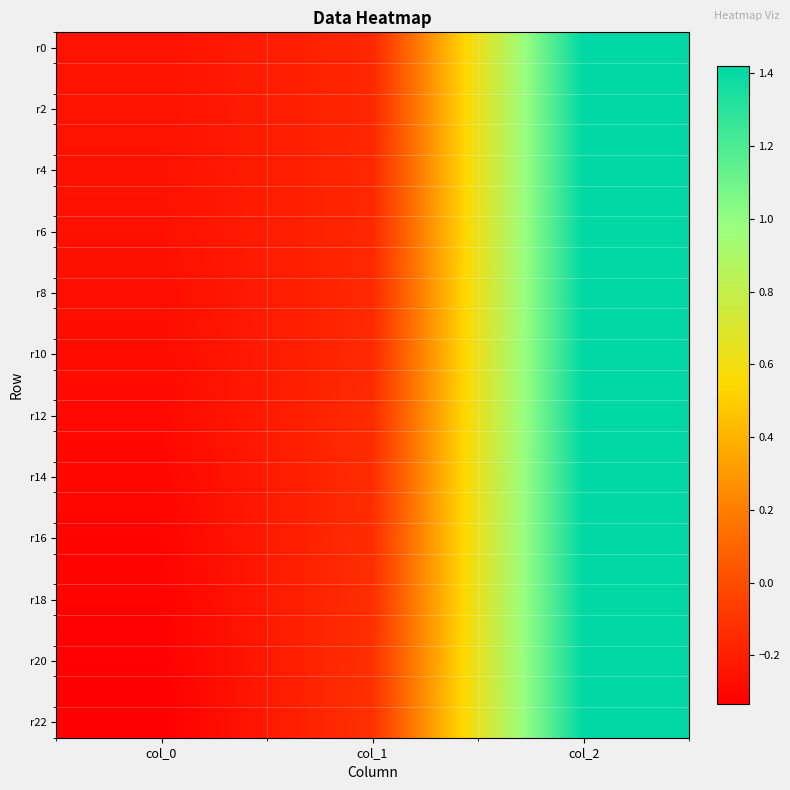

Which label corresponds to the smallest value in the chart?

col_0